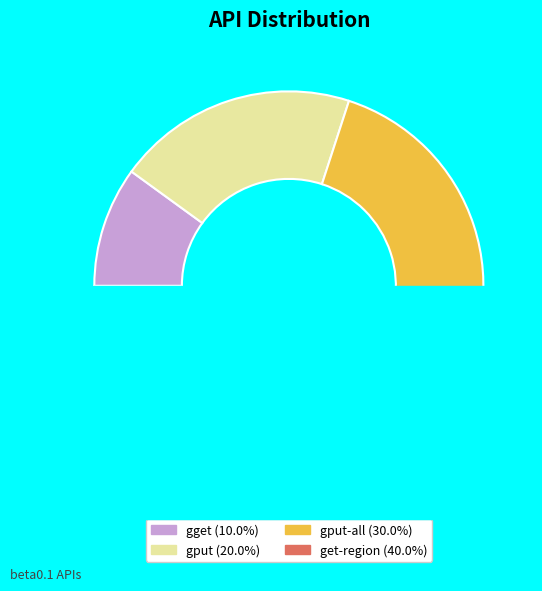

Approximately how many times larger is the value at gput-all compared to gput?

1.5